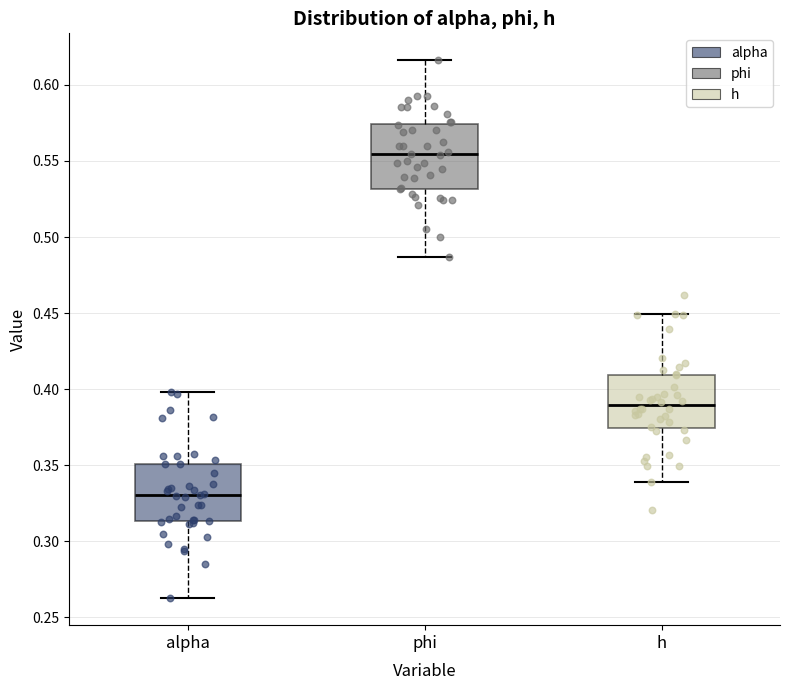

Reading left to right, read every box against the y-axis: the position of its median line, the range the box covers, and the ends of its whiskers. The values are not printed on the chart, so give them approximately, as read against the axis.

alpha: median 0.330, box 0.315 to 0.350, whiskers 0.265 to 0.400
phi: median 0.555, box 0.530 to 0.575, whiskers 0.485 to 0.615
h: median 0.390, box 0.375 to 0.410, whiskers 0.340 to 0.450